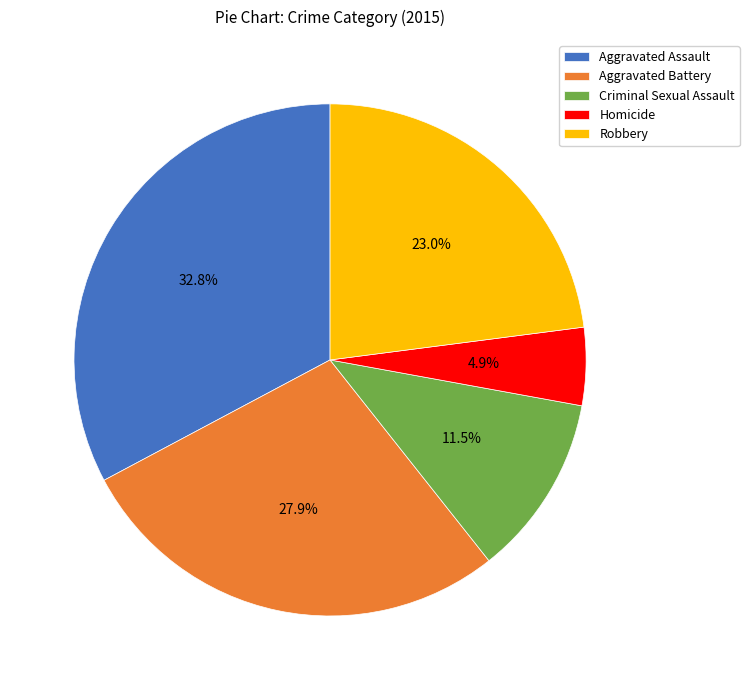

How many slices are in this pie chart?

5